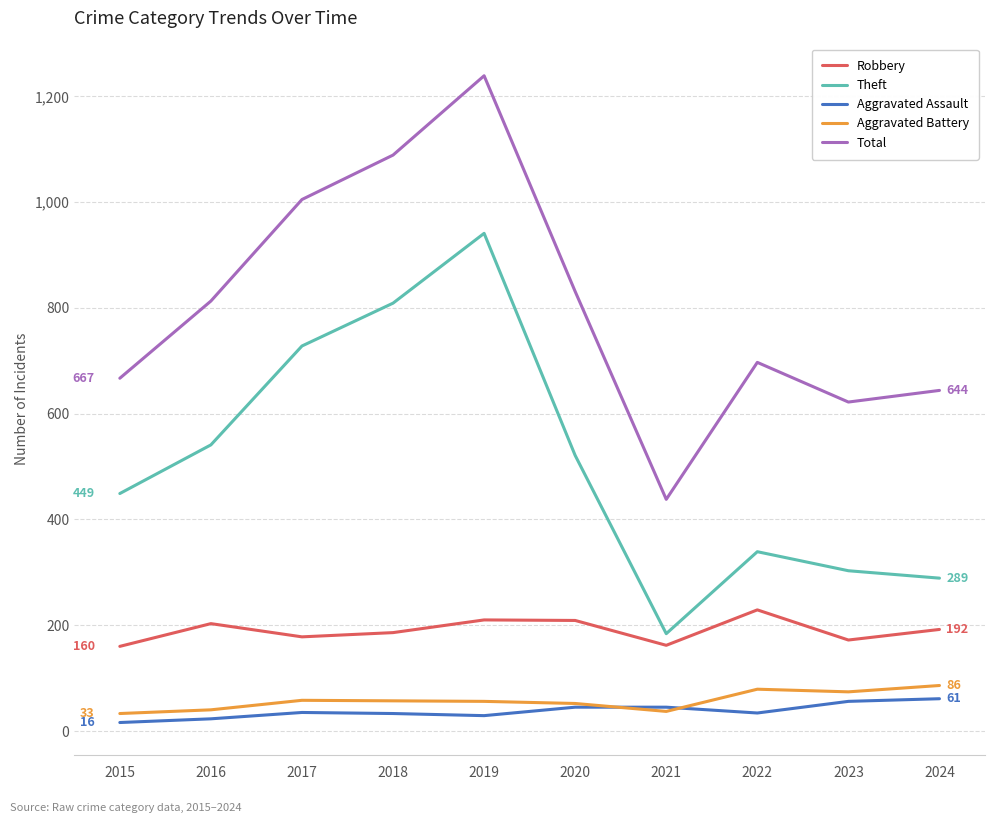

Where is the first local minimum for Total?

2021